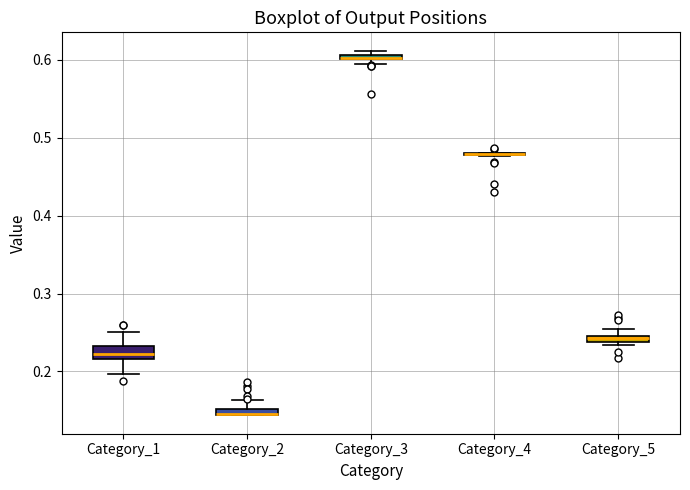

Where is the upper edge of the box for Category_3 on the y-axis? The values are not printed on the chart, so give them approximately, as read against the axis.

0.61